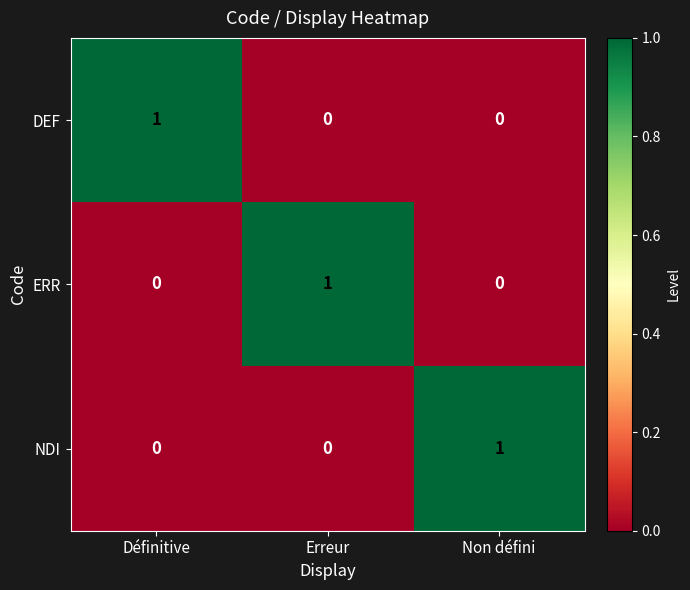

At how many categories does at least one series exceed 0?

3